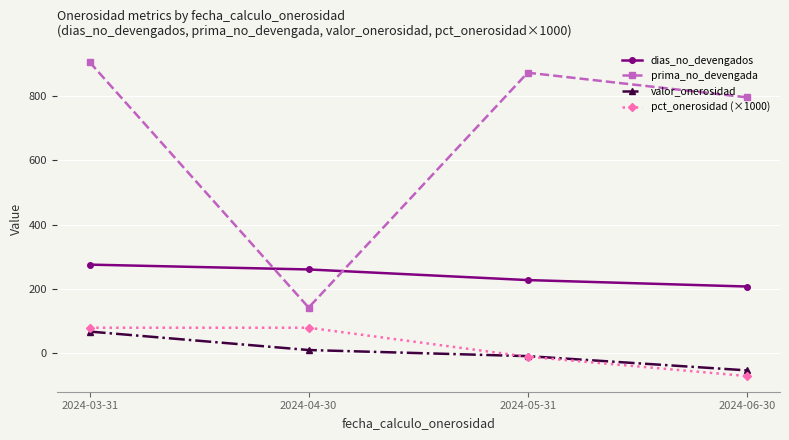

What is the difference between the dias_no_devengados values at 2024-03-31 and 2024-04-30?

15.0